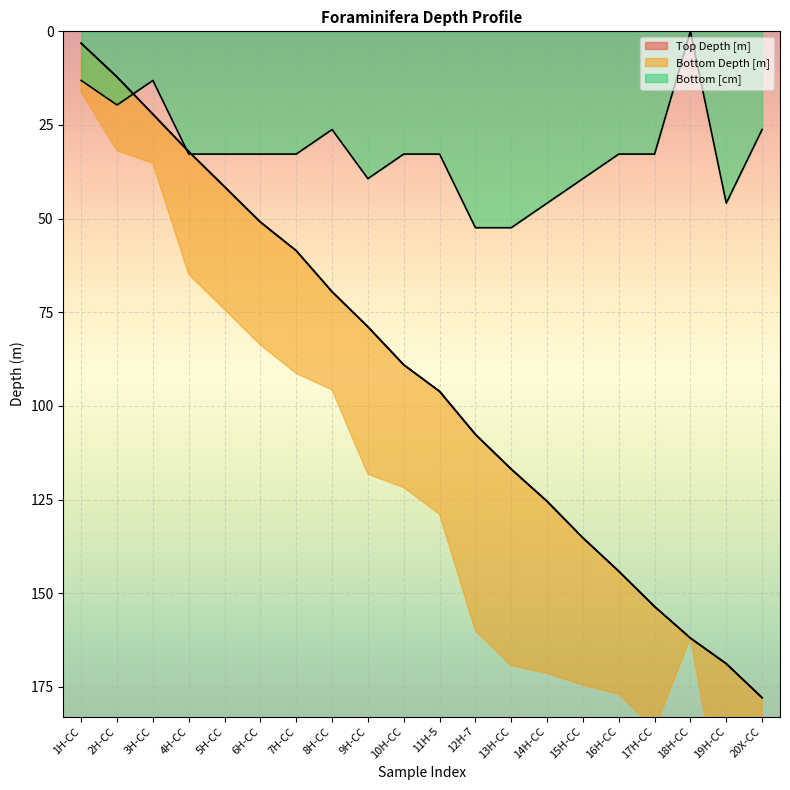

The value of Bottom [cm] at 8H-CC is 8.1. True or false?

False